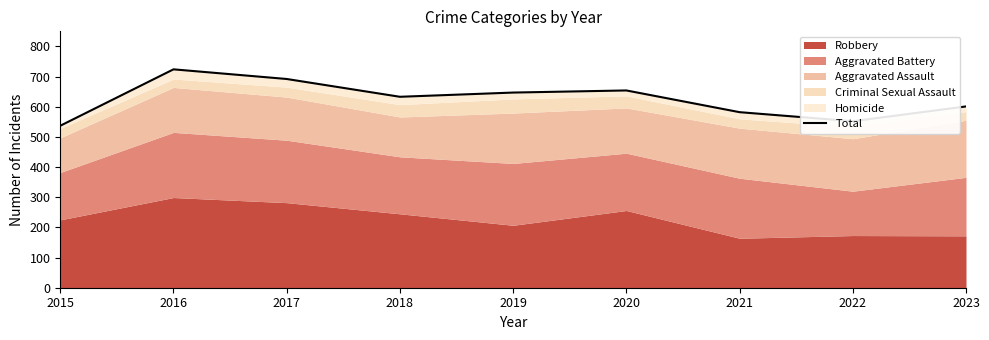

Read the value at 2017, to the nearest 50.

700